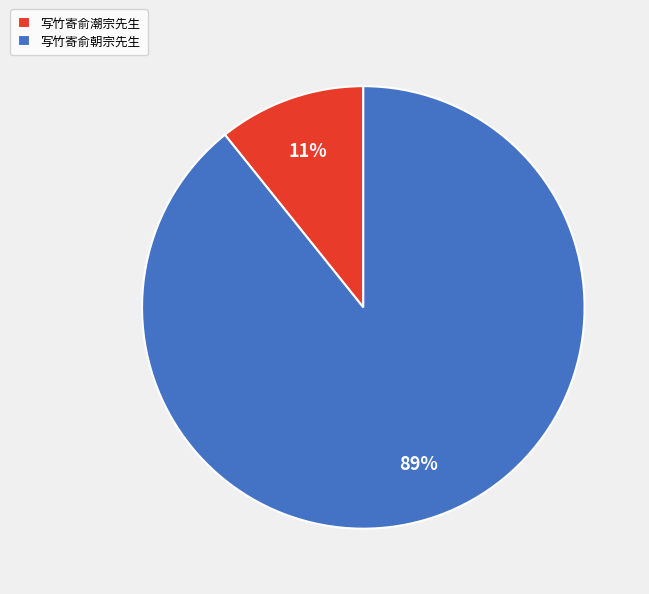

Which slice is the smallest?

写竹寄俞潮宗先生